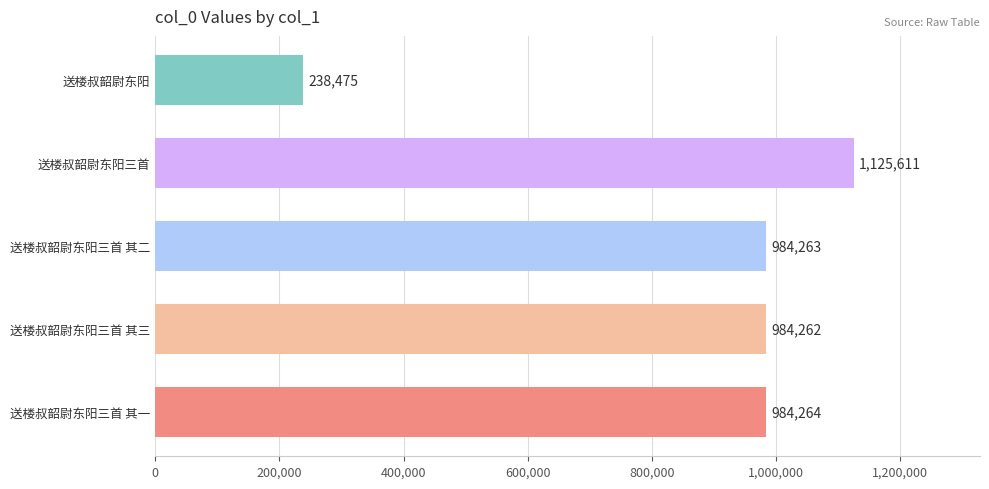

What is the difference between the maximum and minimum values?

887136